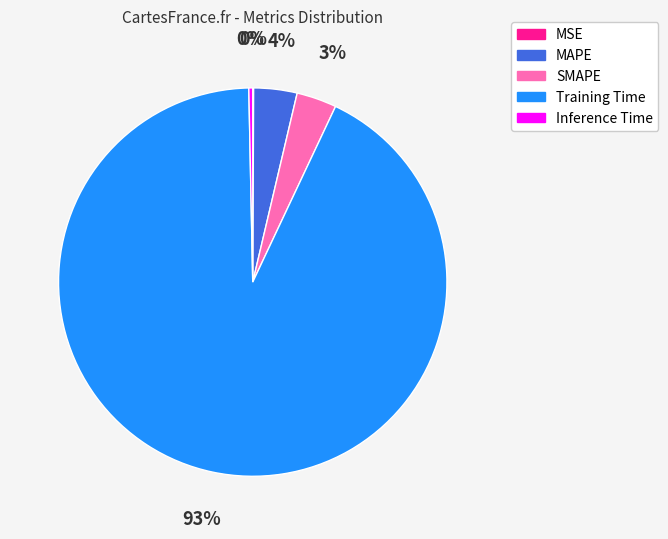

To the nearest percent, what is the difference between the largest and smallest slice percentages?

93%